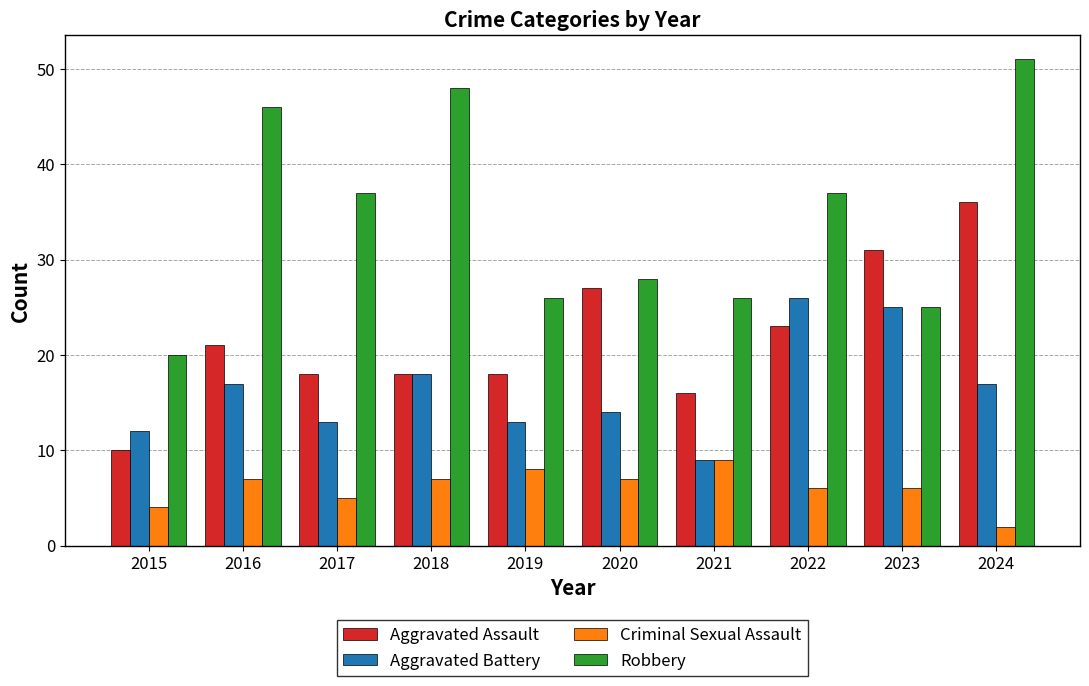

Rank the series by their average value, from highest to lowest.

Robbery, Aggravated Assault, Aggravated Battery, Criminal Sexual Assault